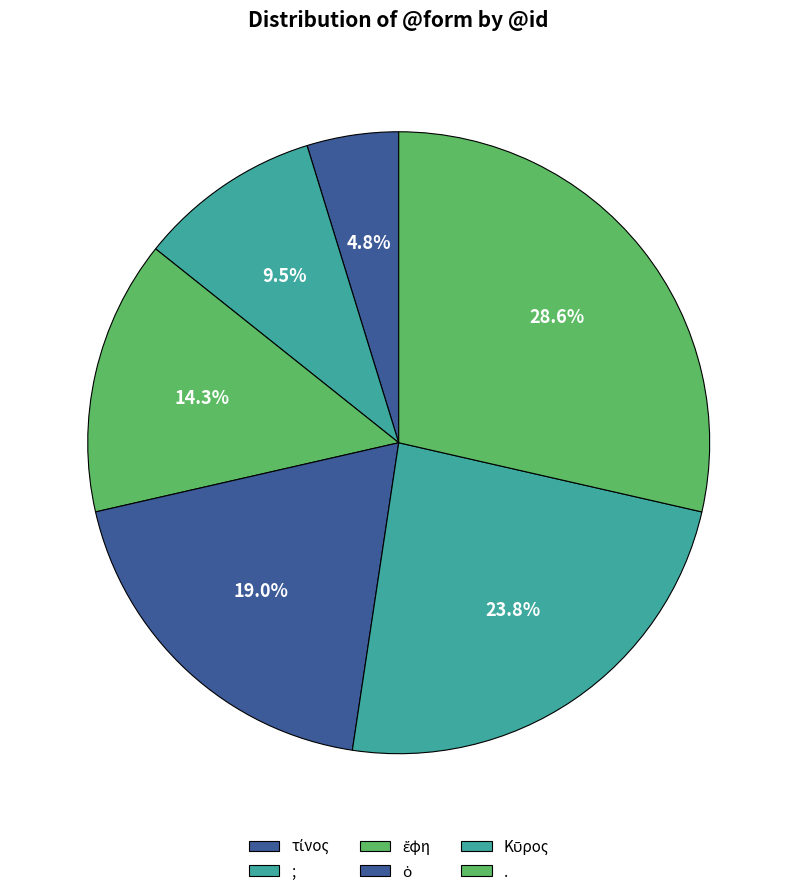

How many segments does this pie chart have?

6